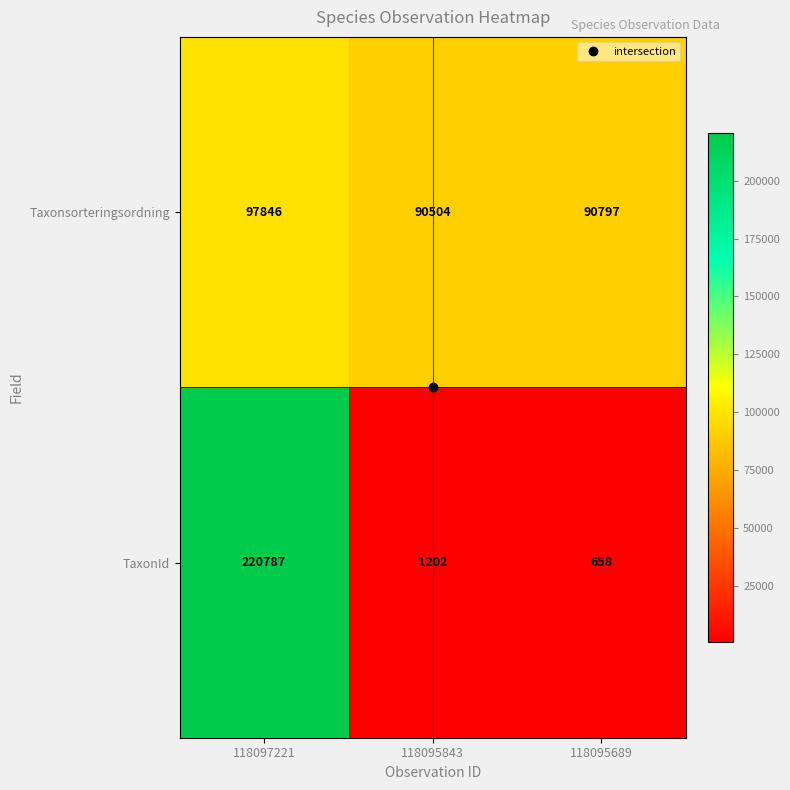

How many data points in TaxonId are less than 1202?

1